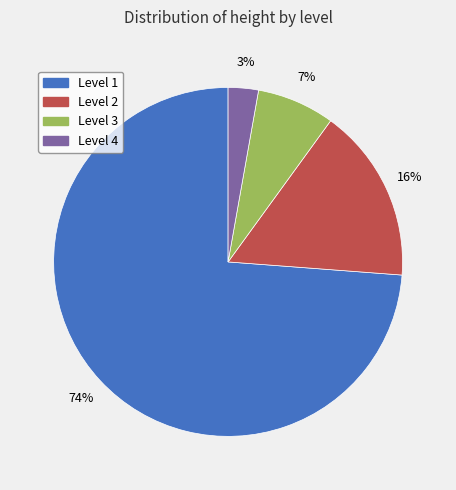

What percentage is the Level 4 slice, to the nearest percent?

3%